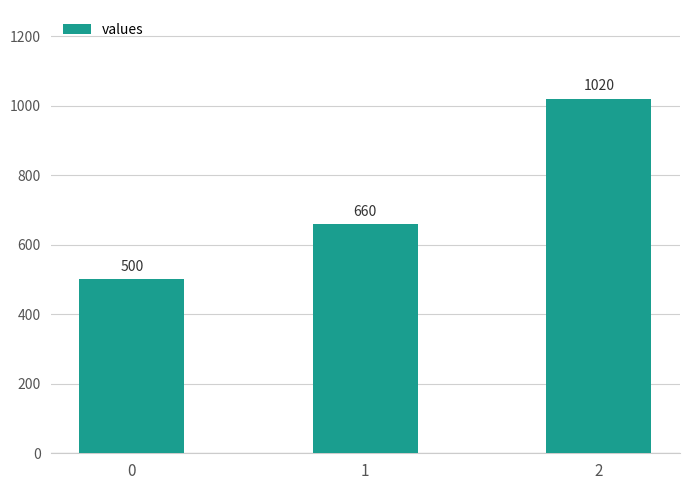

What is the ratio of the value at 0 to the value at 1?

0.8